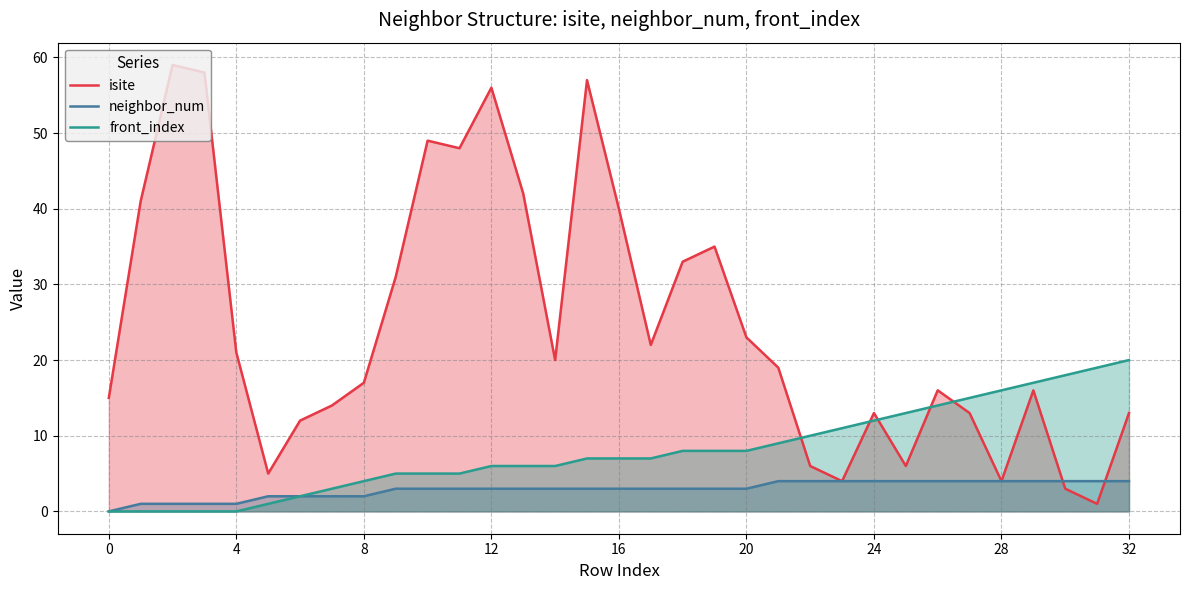

What is the difference between the highest and lowest values at 4?

21